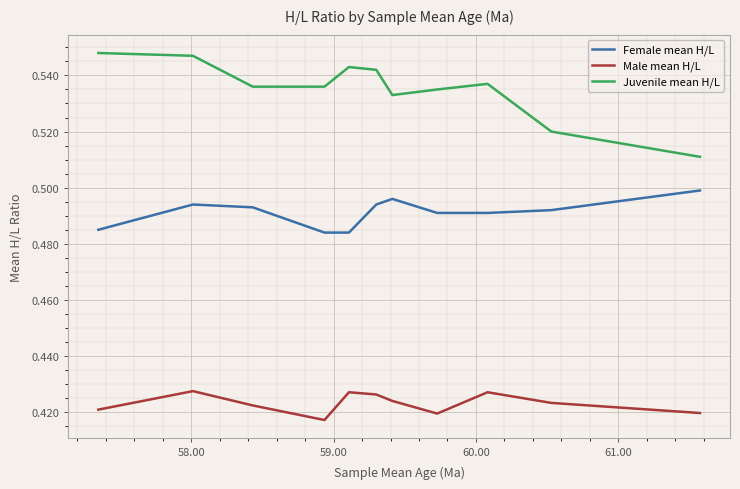

True or false: Female mean H/L and Male mean H/L cross at least once.

False